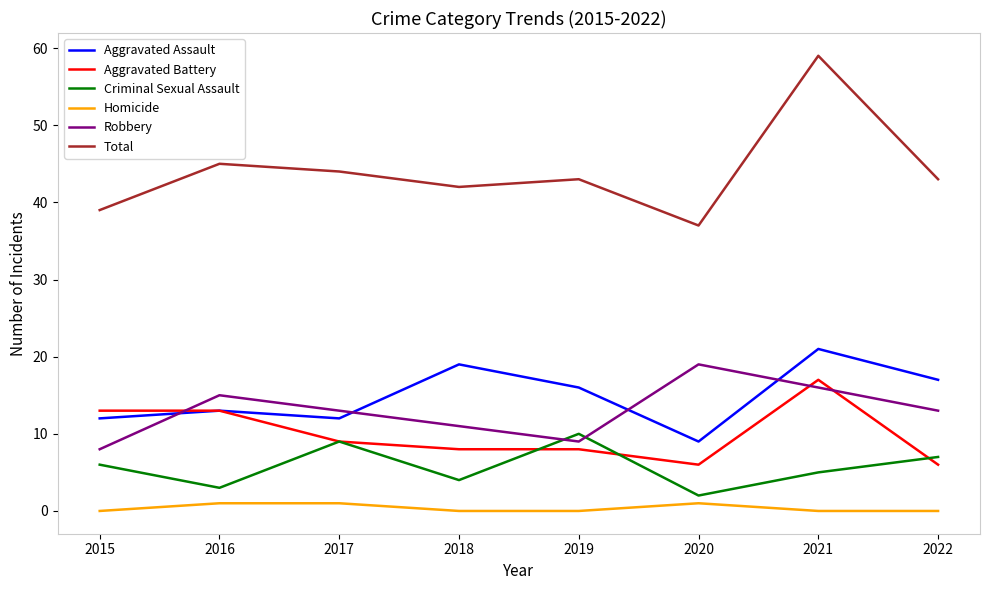

Is this an area chart (filled region under the line)?

No